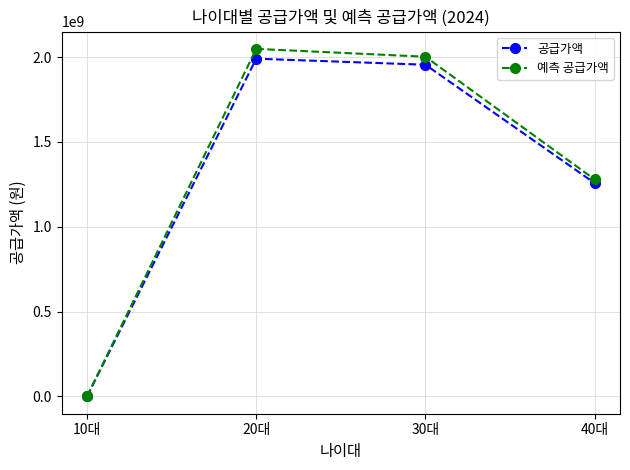

Where is 예측 공급가액 nearest to the value 1024130020?

40대